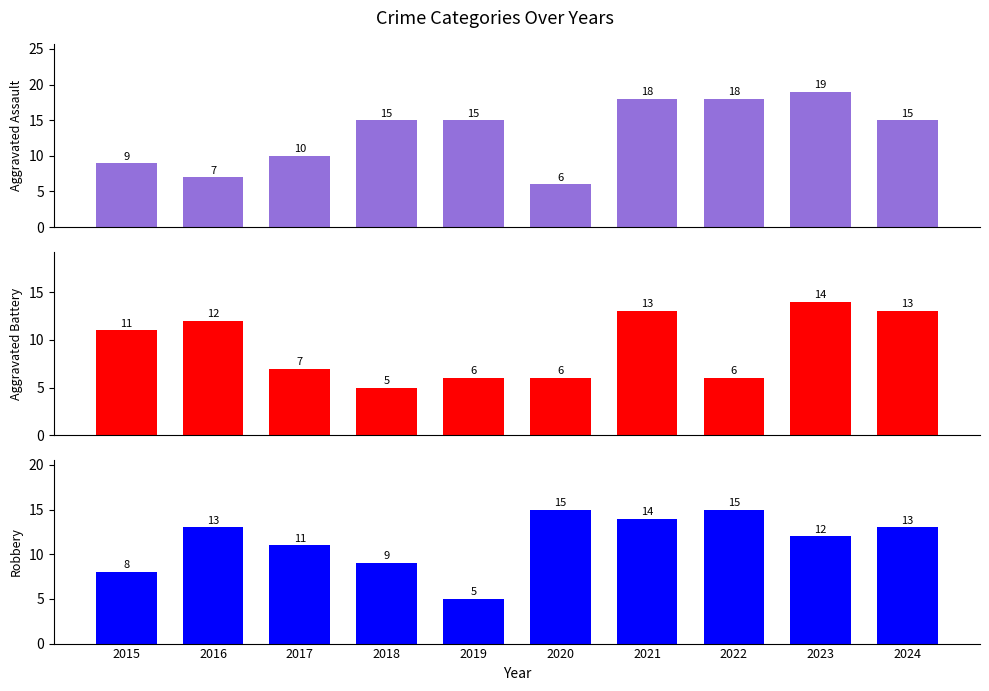

What are all the series names shown in the legend?

Aggravated Assault, Aggravated Battery, Robbery